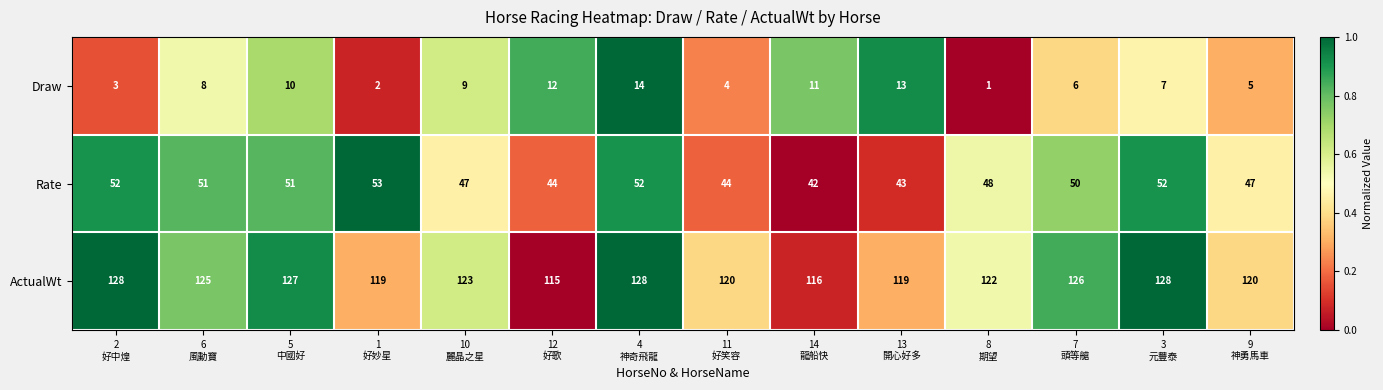

At which category is the sum across all series the highest?

4
神奇飛龍